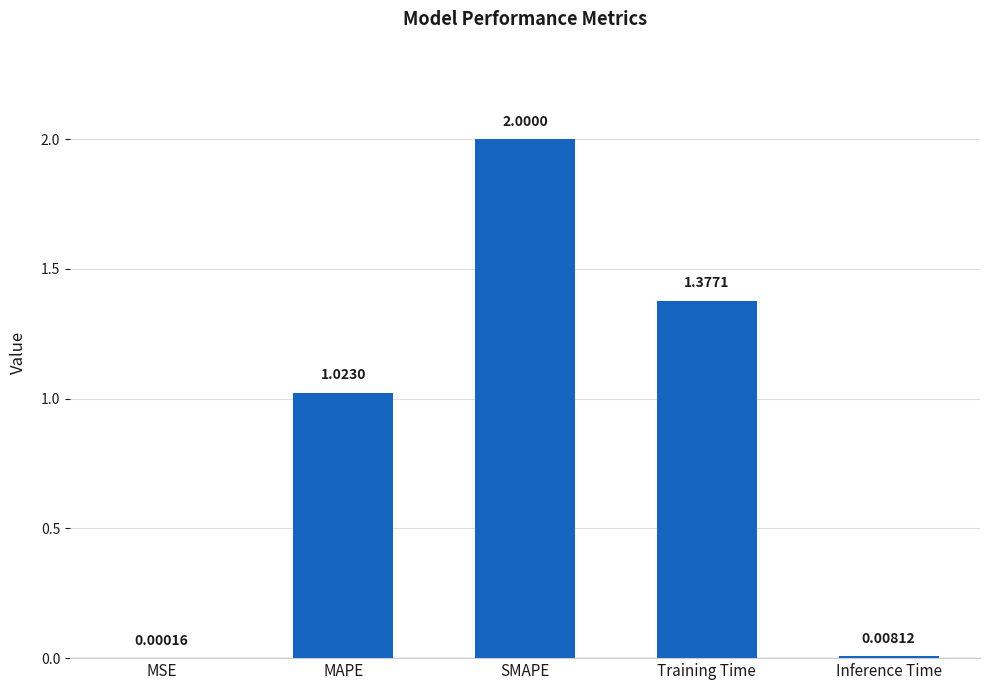

At which label does the data first exceed 1?

MAPE